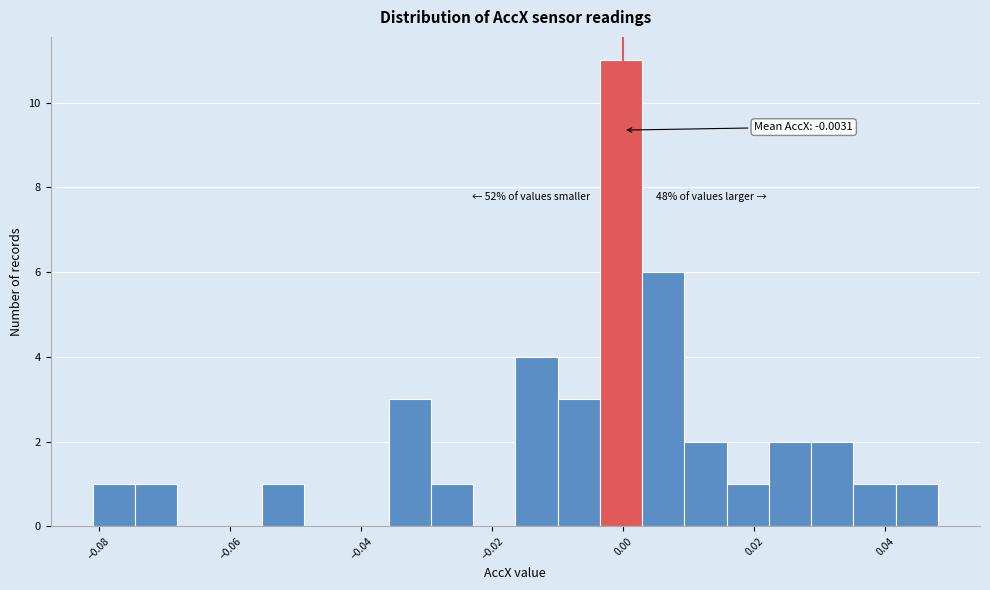

Read against the x-axis, roughly where is the centre of the tallest bar?

0.000